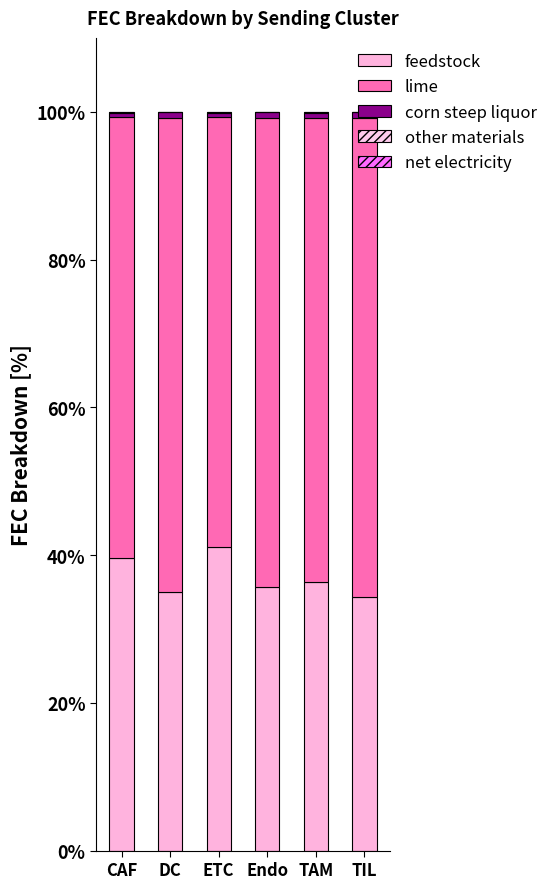

Between ETC and Endo, which is larger?

ETC